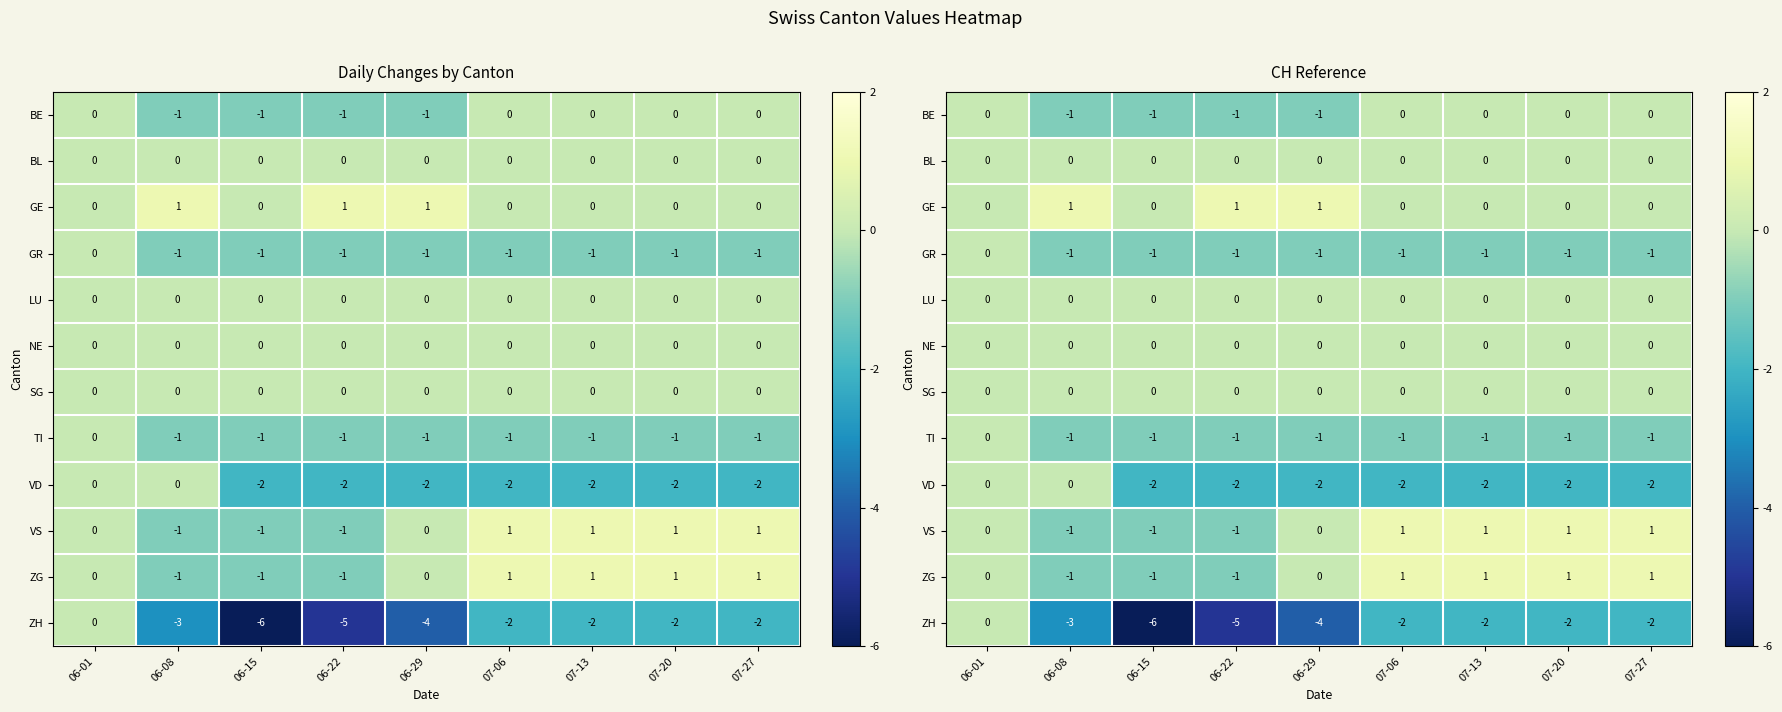

At which category does the chart reach its minimum across all series?

06-15